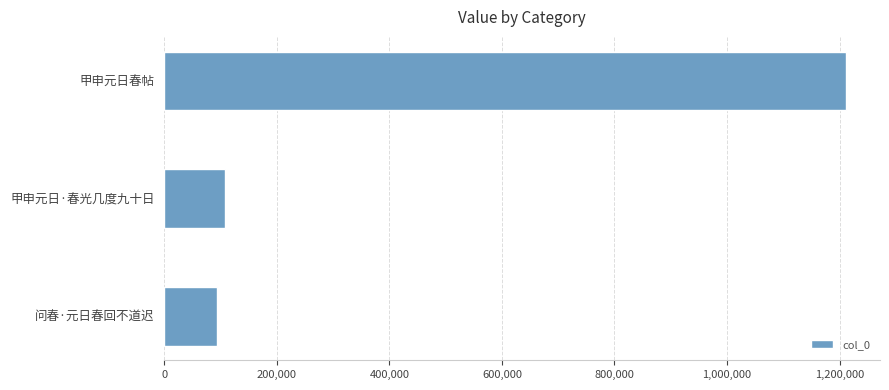

What is the difference between the maximum and minimum values?

1117148